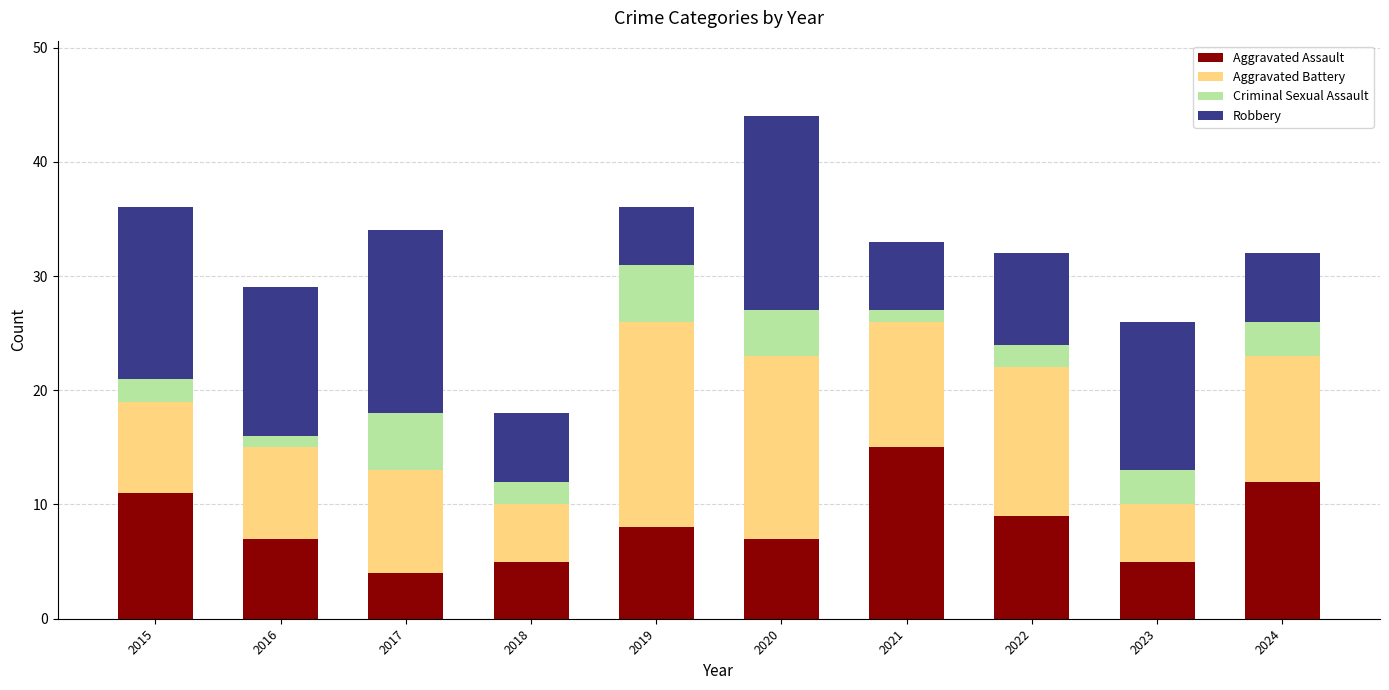

What is the value of the Aggravated Assault bar at the 5th from the left?

8